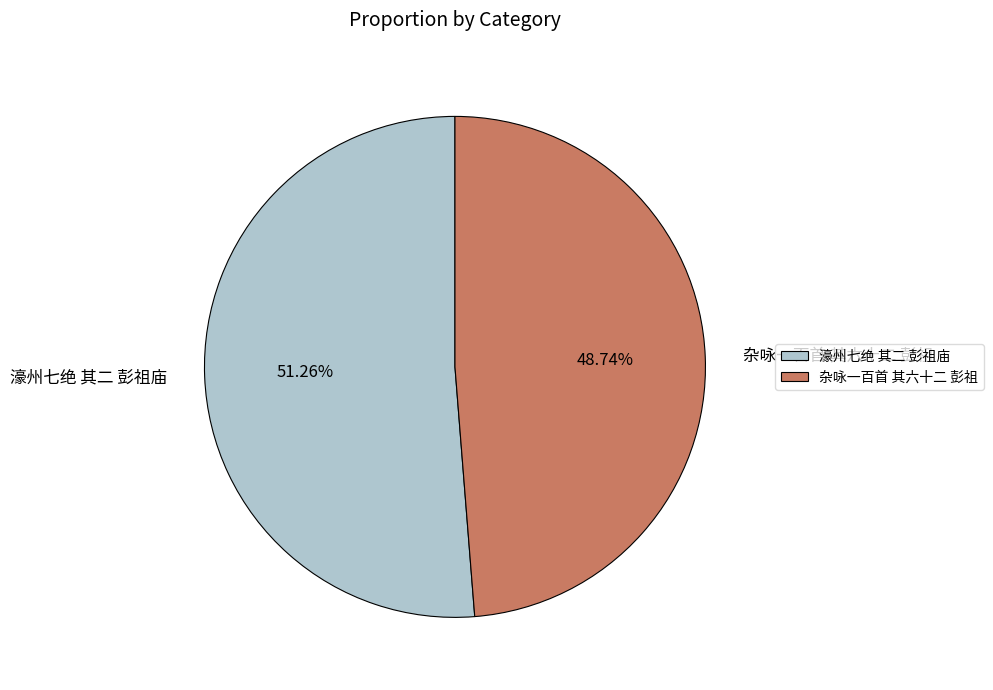

Between 杂咏一百首 其六十二 彭祖 and 濠州七绝 其二 彭祖庙, which is larger?

濠州七绝 其二 彭祖庙